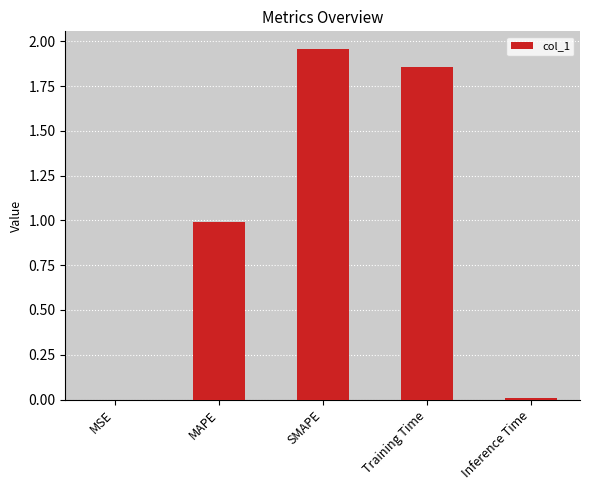

What is the average value?

1.0